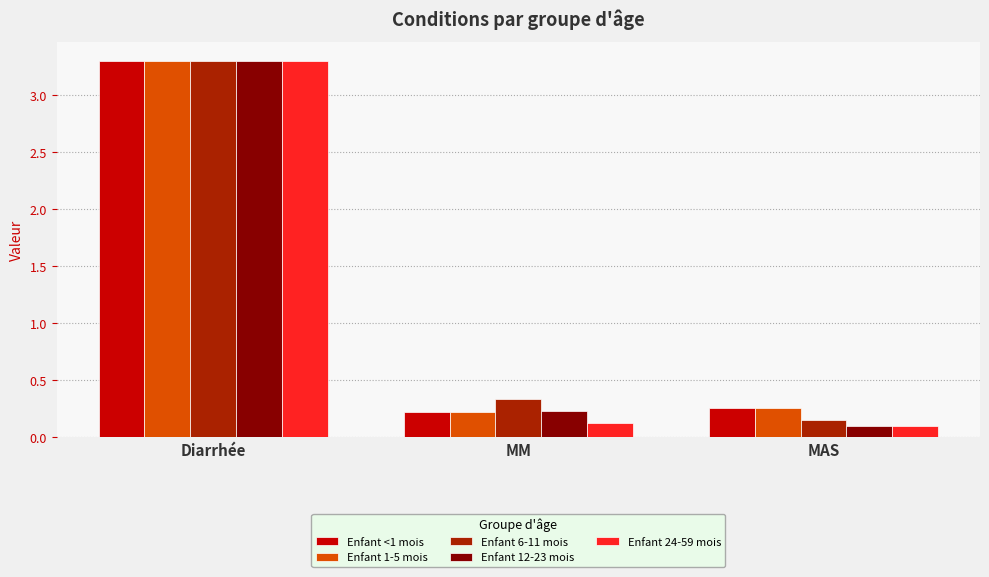

What is the sum of the Enfant 1-5 mois values at MAS and MM?

0.5